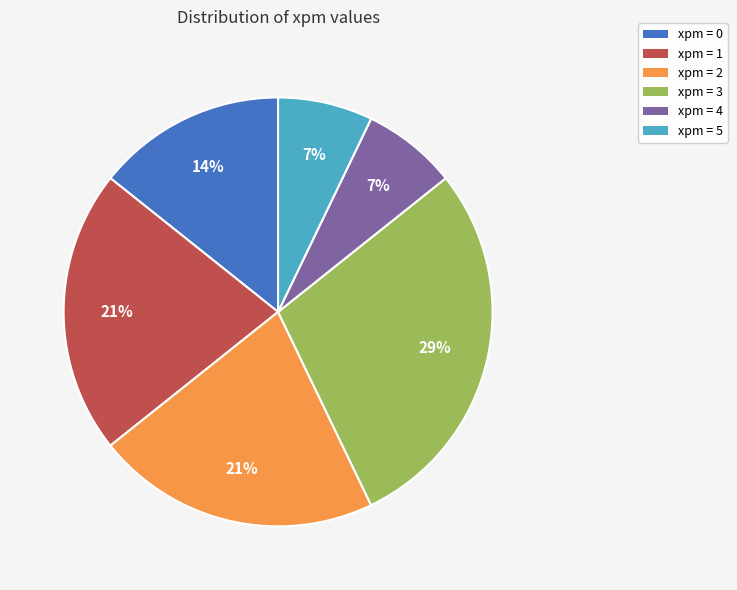

Is there any slice that represents more than half of the pie?

No